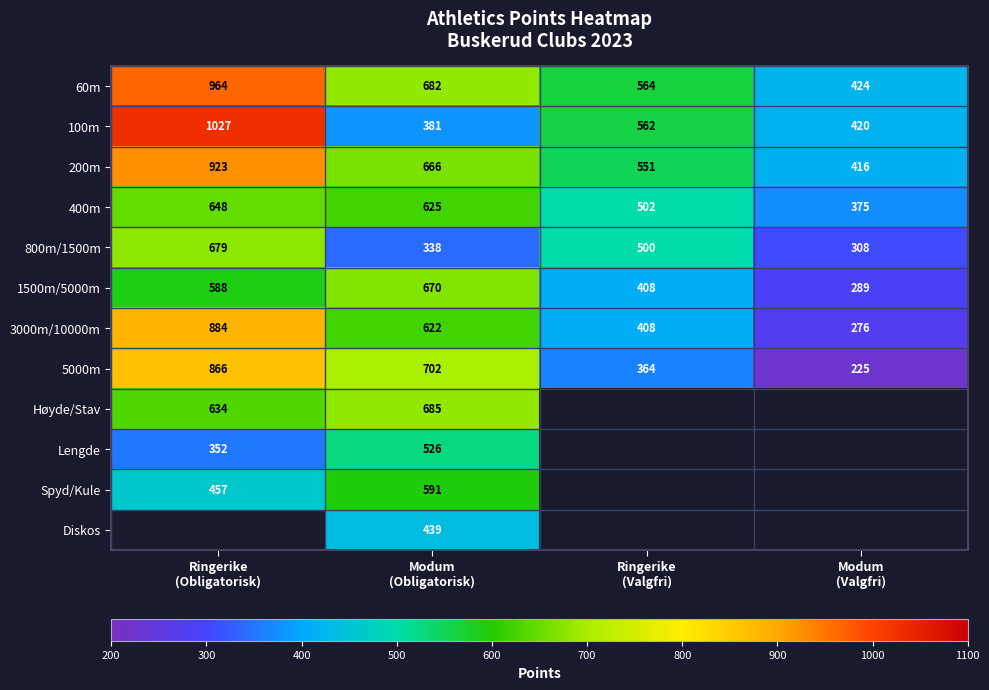

What is the spread (max minus min) of values at Modum
(Obligatorisk)?

364